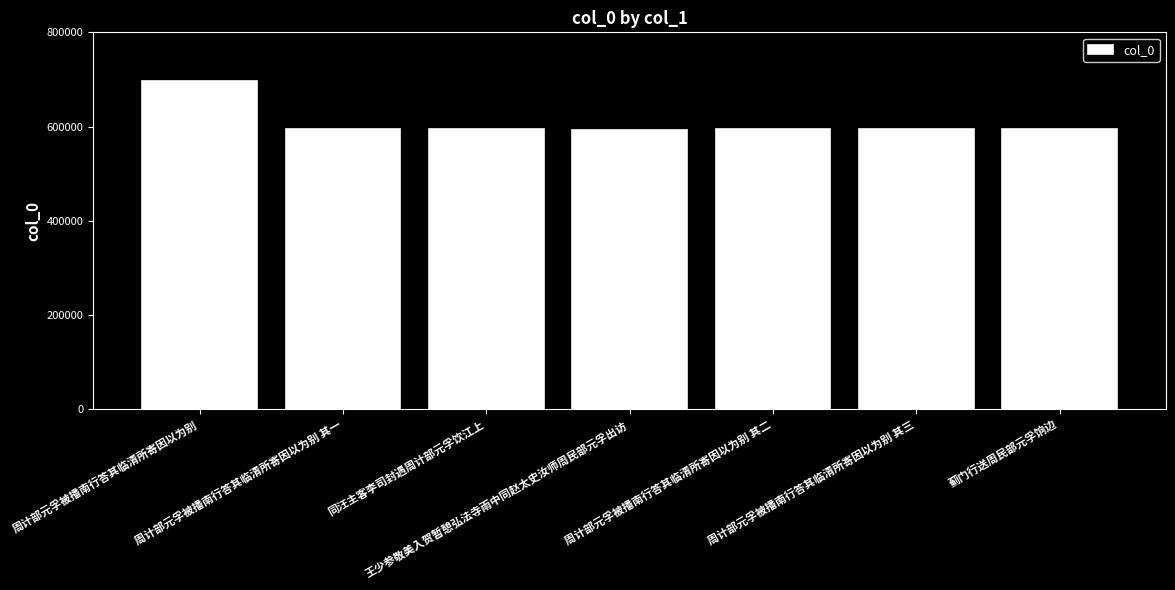

Is it true that the value at 周计部元孚被播南行答其临清所寄因以为别 is 695939?

True